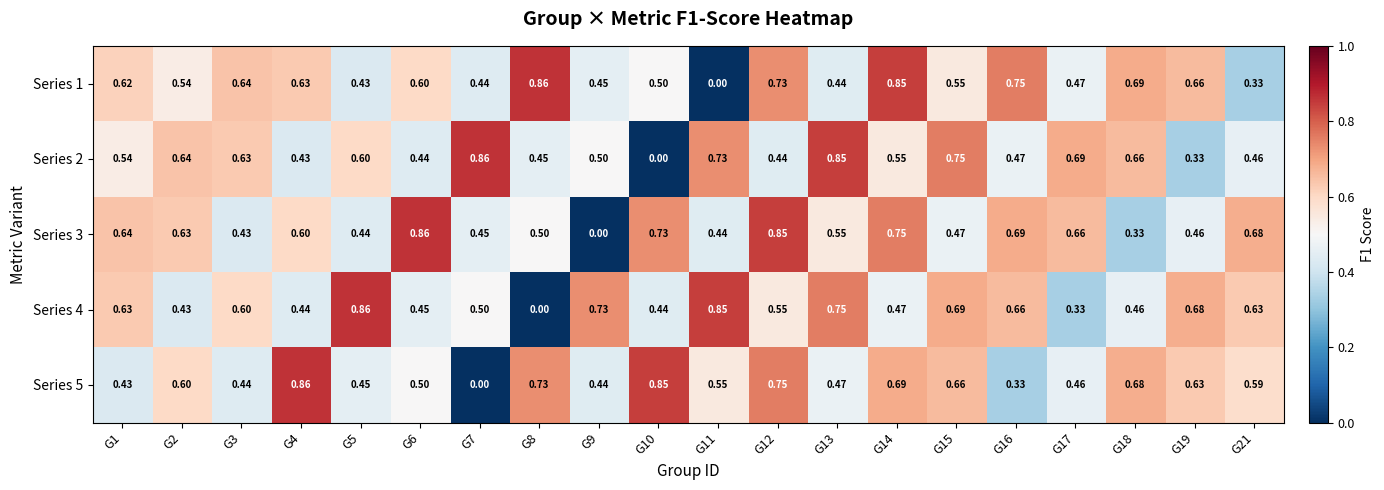

How many positive values does the Series 5 series have?

19